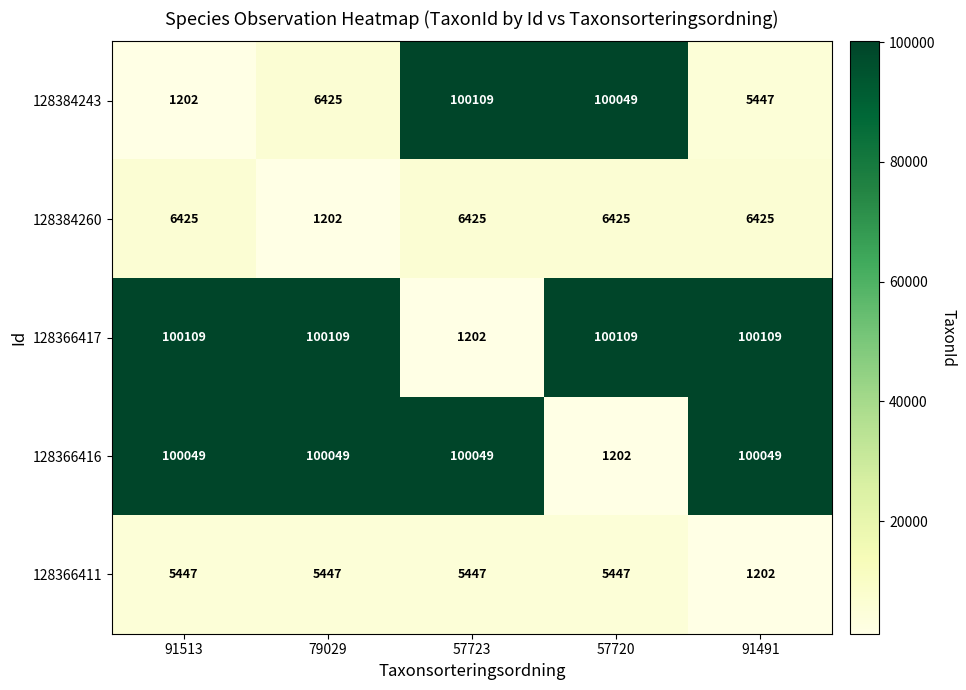

What is the highest value of the 128384260 series?

6425